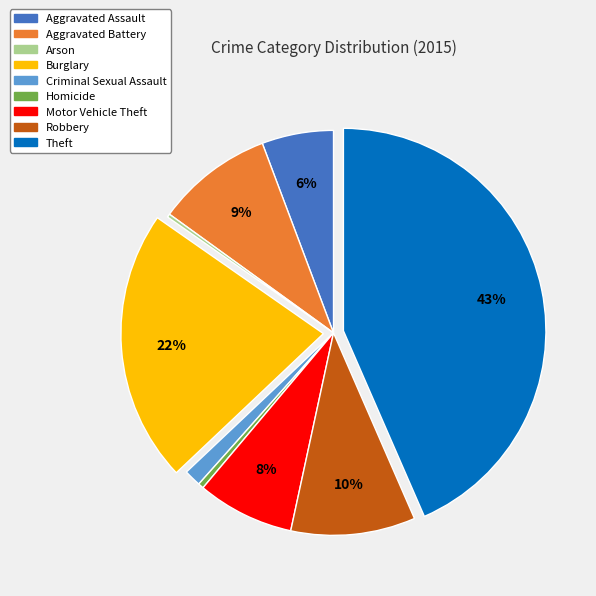

Is there any slice that represents more than half of the pie?

No